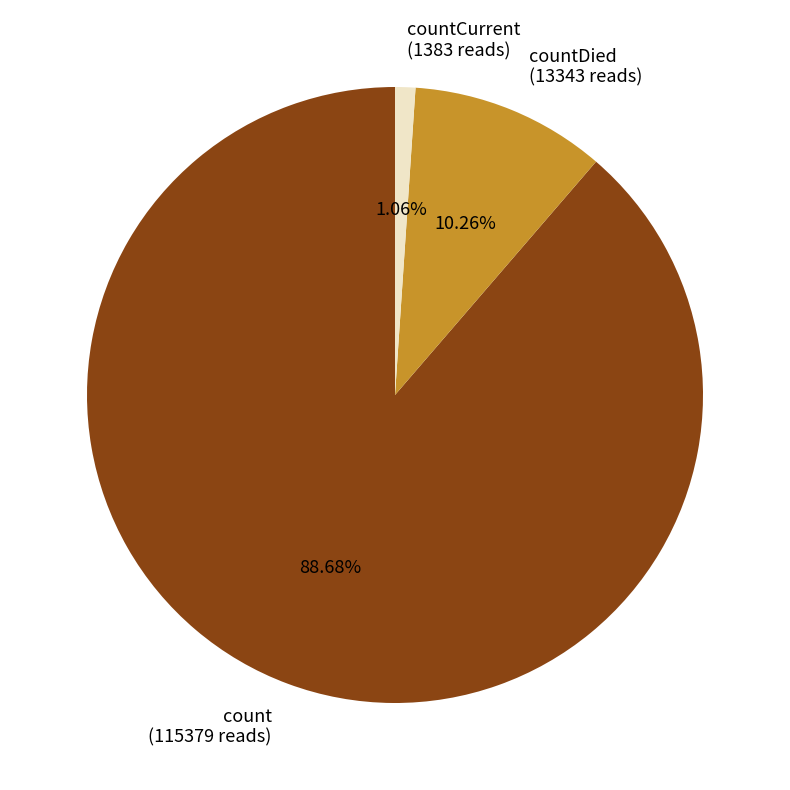

Rank the categories by value from lowest to highest.

countCurrent, countDied, count